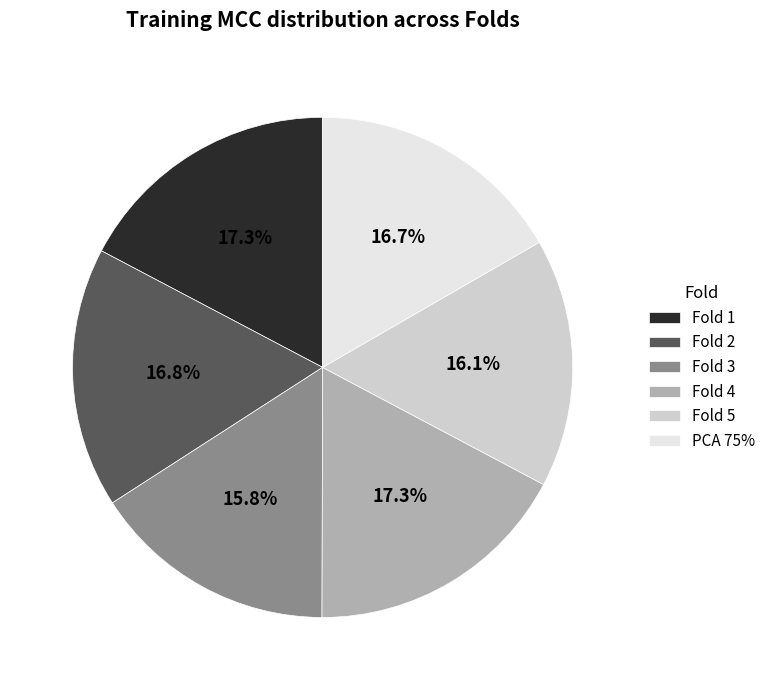

Does any single category account for the majority?

No